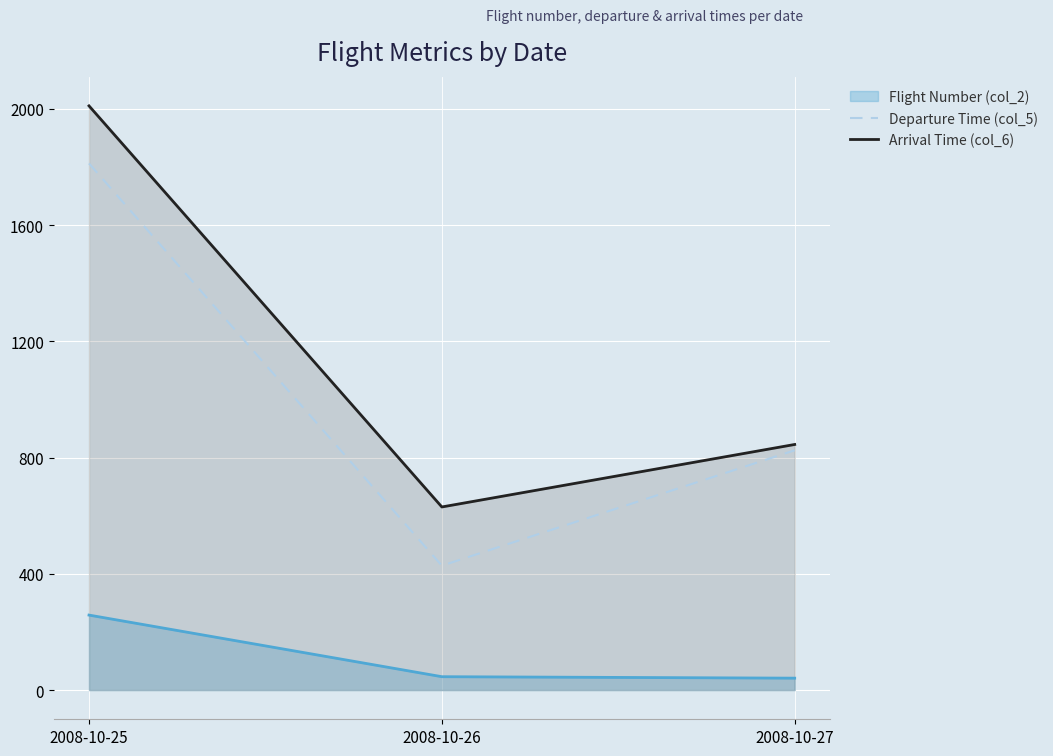

Does the chart display data point markers on the line(s)?

No